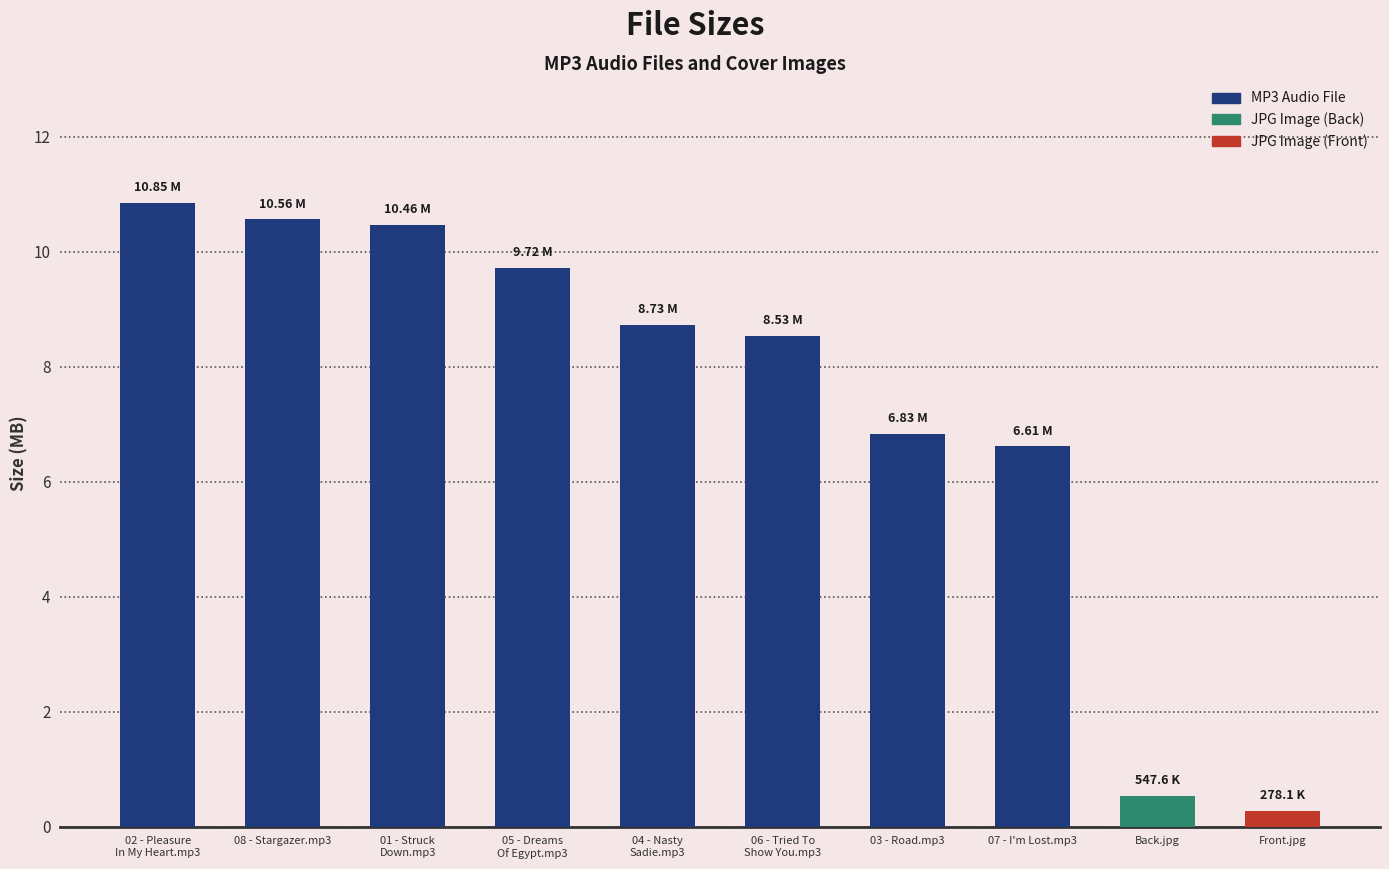

What is the sum of the values at 03 - Road.mp3 and 08 - Stargazer.mp3?

17.4